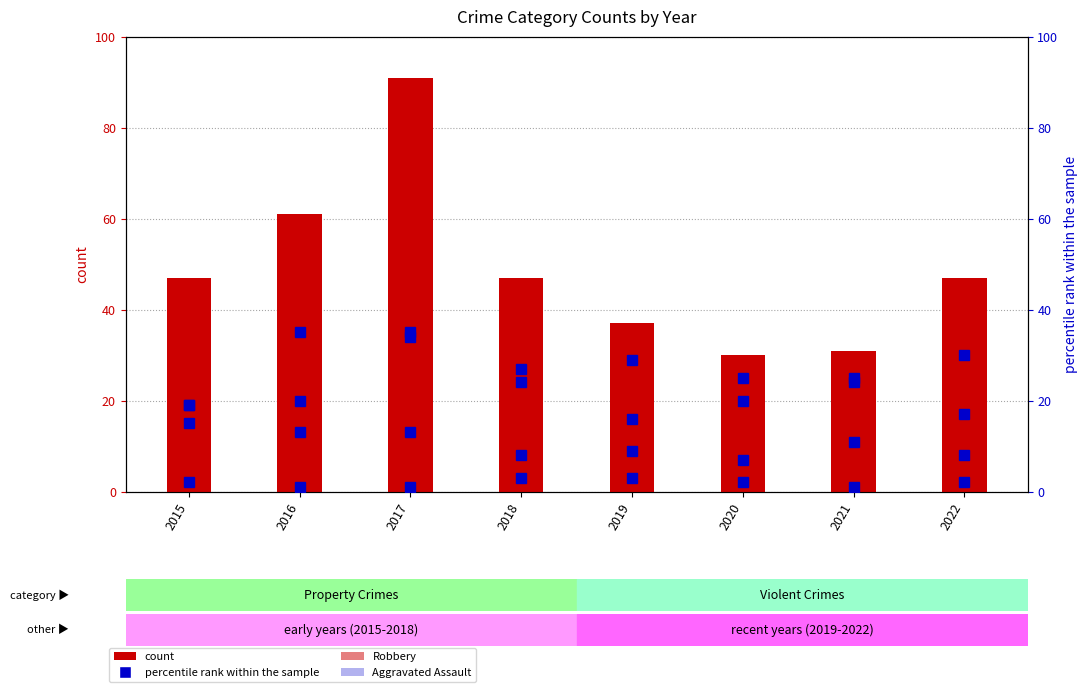

What is the sum of the Robbery values at 2019 and 2017?

128